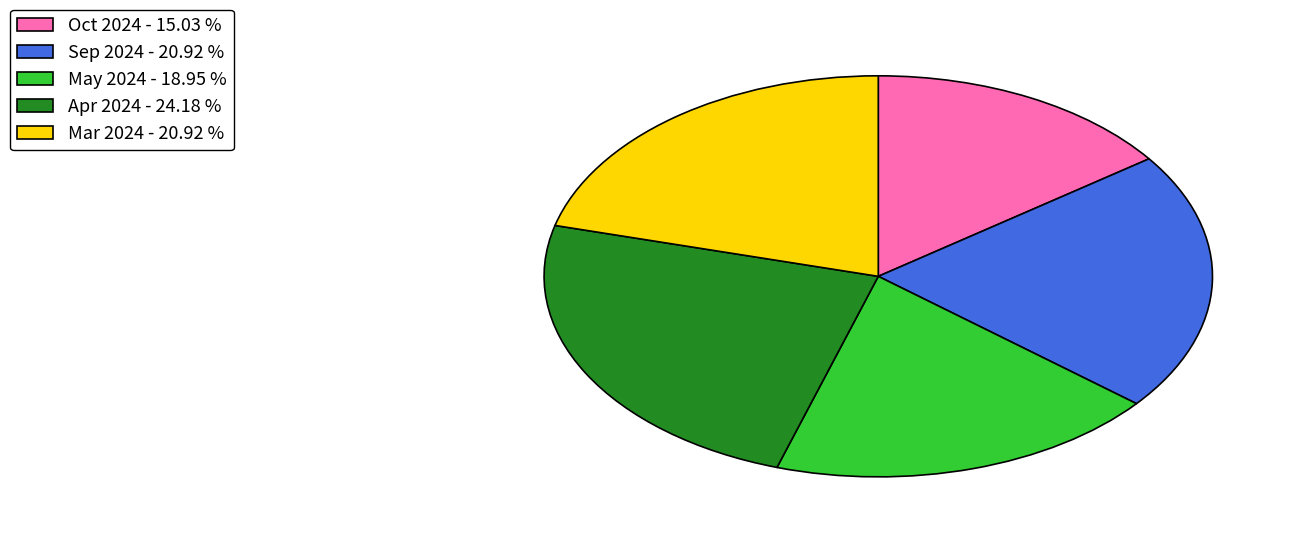

Which category has the biggest portion of the pie?

Apr 2024 - 24.18 %